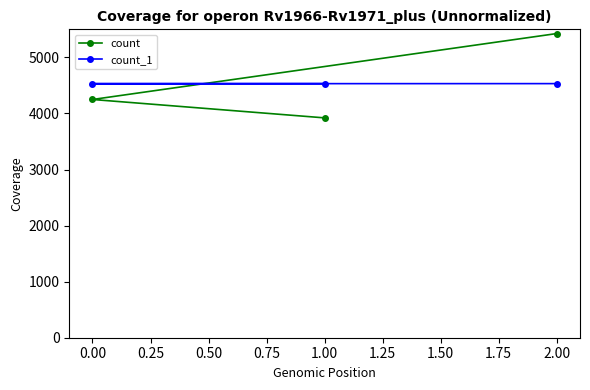

True or false: count_1 has a value of 4532 at 1.00.

True